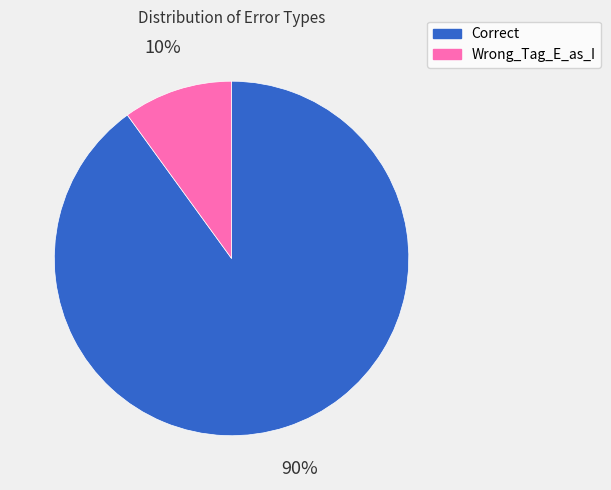

Do Wrong_Tag_E_as_I and Correct together represent more than half of the pie?

Yes